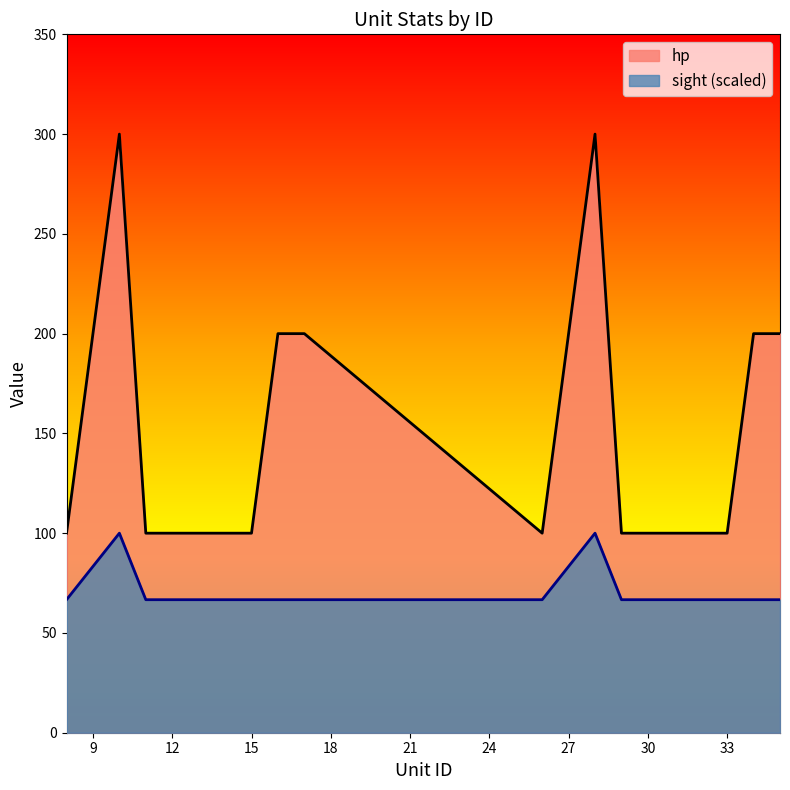

The value of hp at 31 is 144.3. True or false?

False